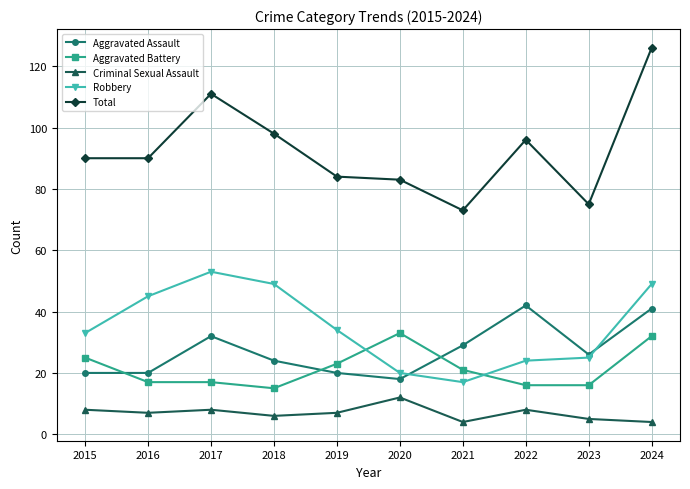

What is the average value of the Robbery series?

35